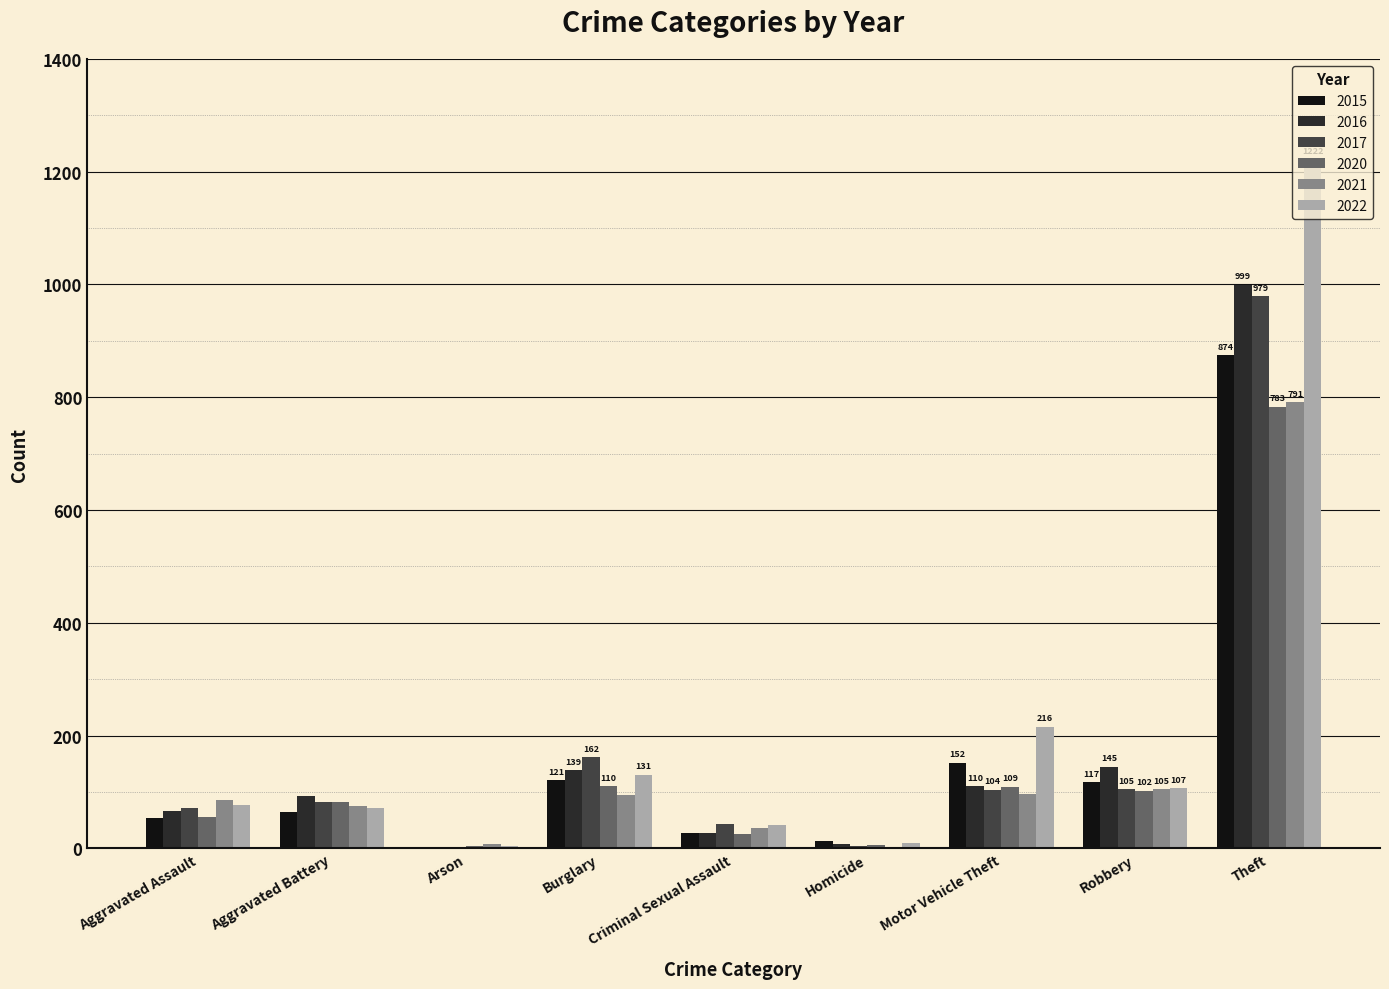

Does the chart contain stacked bars?

No